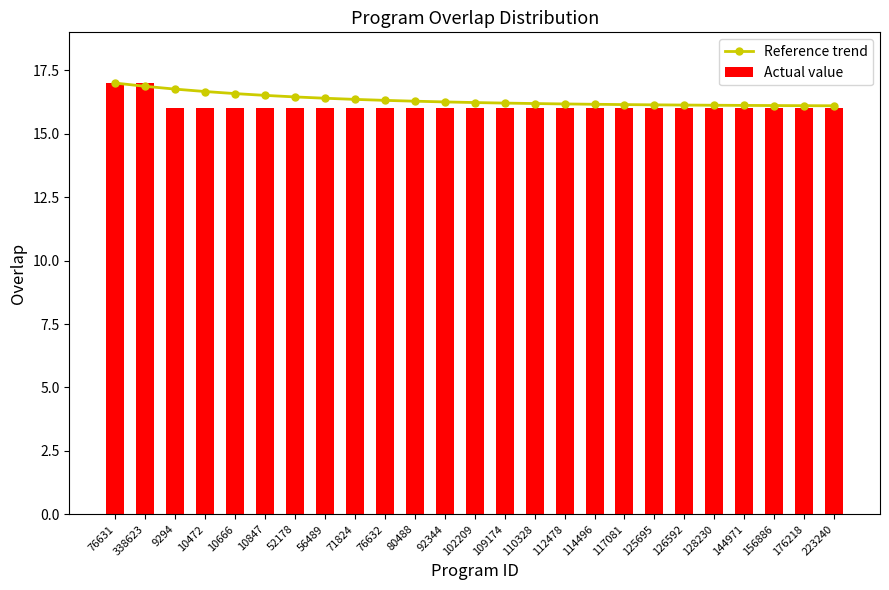

What position from the left is 128230?

21